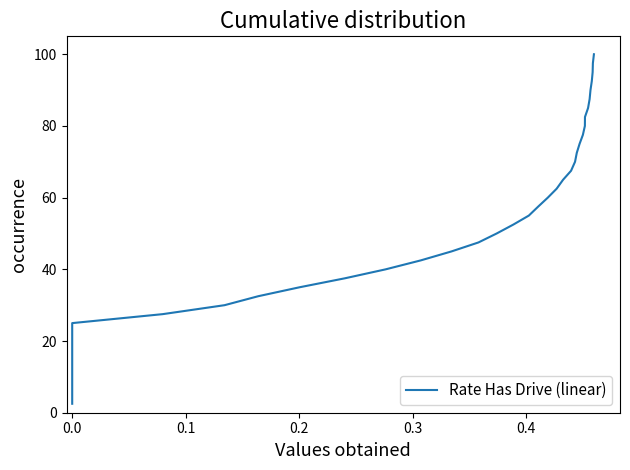

What position from the right is 9?

31